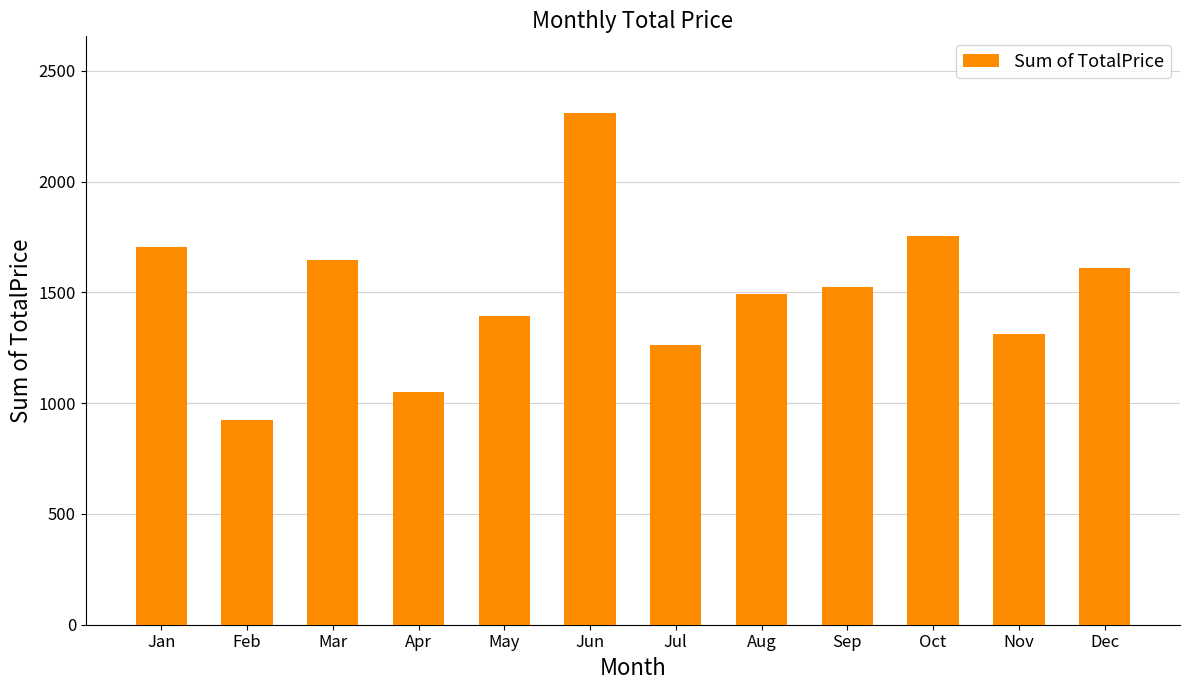

Is it true that the value at Mar is 344.1?

False